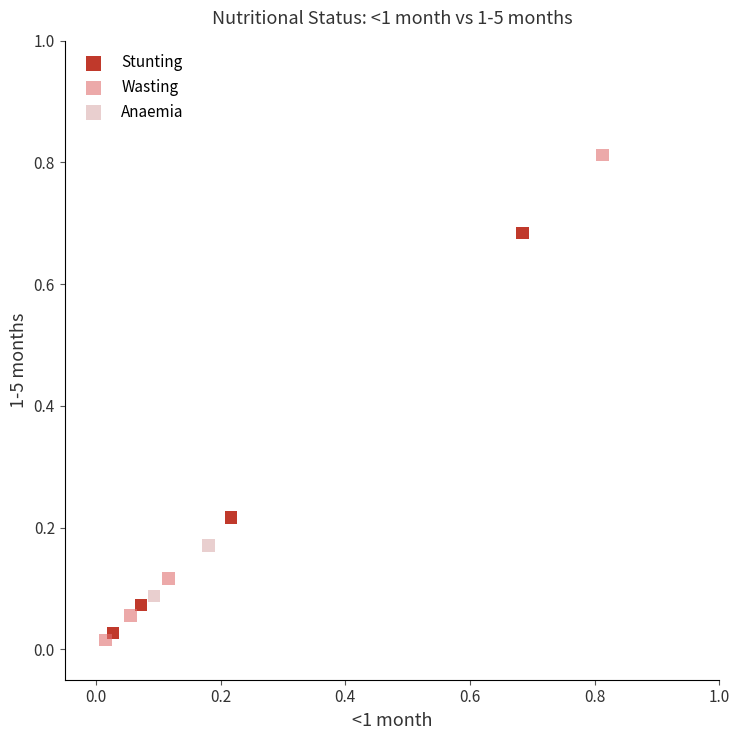

What are all the series names shown in the legend?

Stunting, Wasting, Anaemia